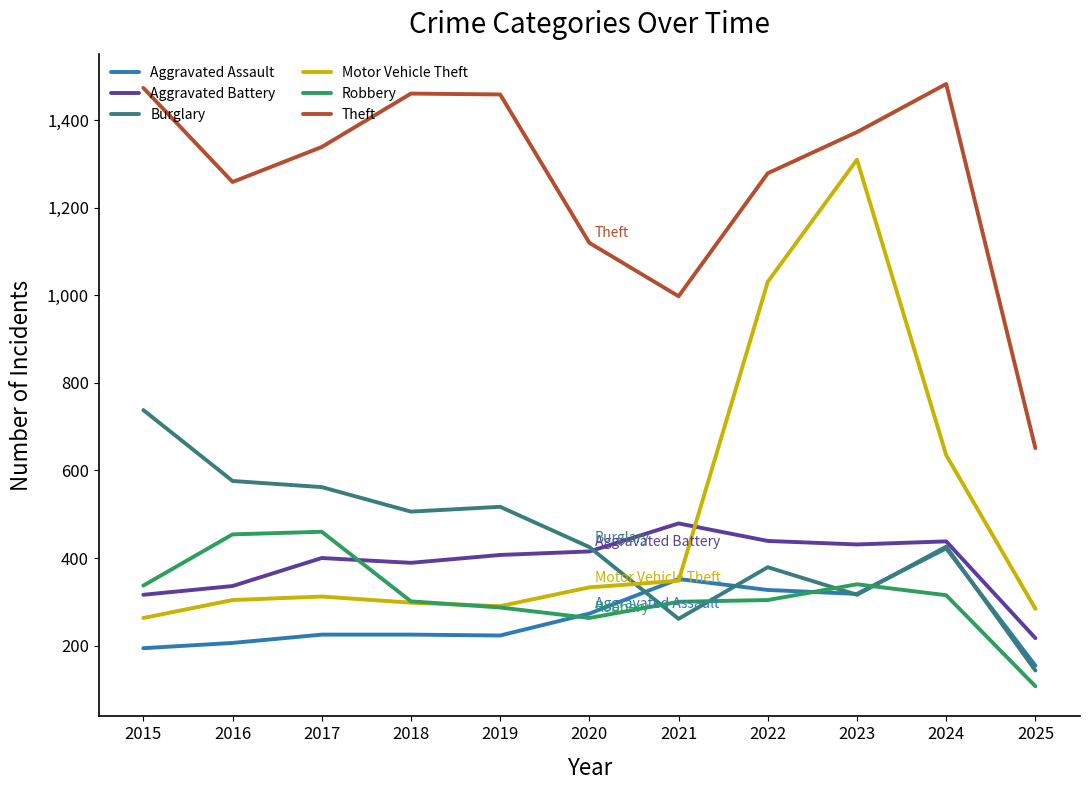

The value of Motor Vehicle Theft at 2025 is 153. True or false?

False